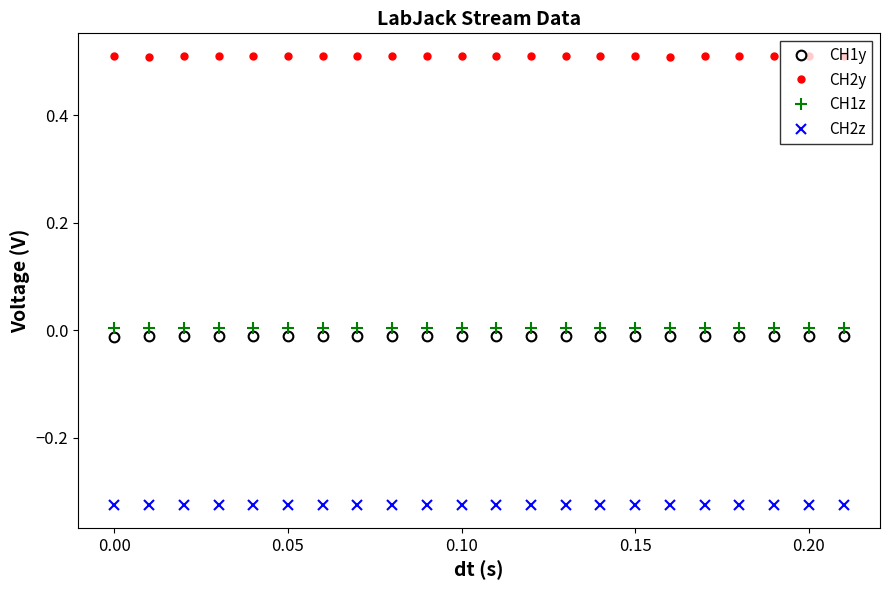

True or false: CH2z has more than 1 interior local peaks.

True